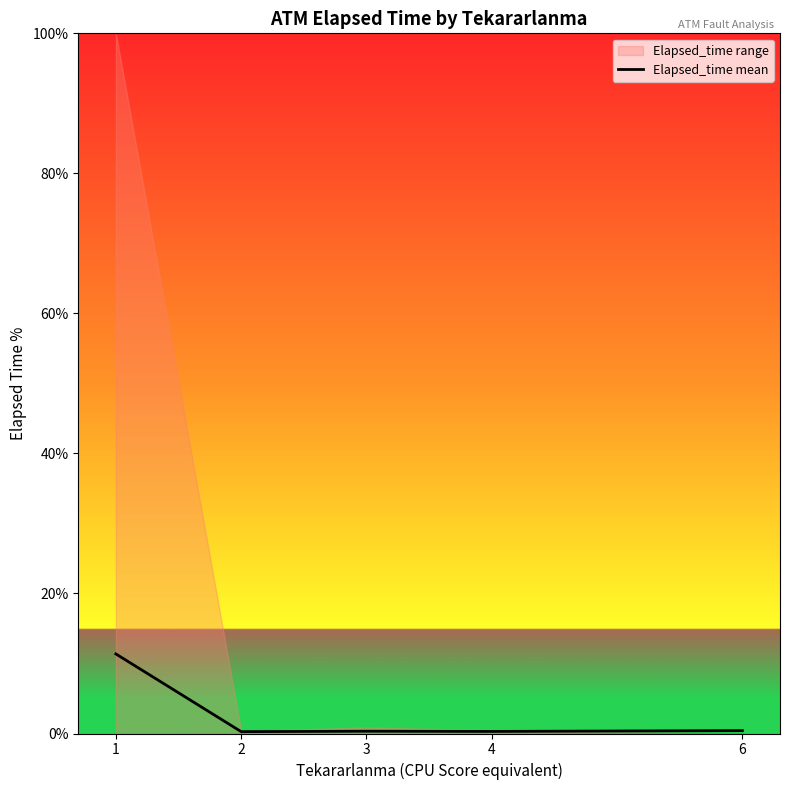

Reading left to right, transcribe all the data shown in this chart.

11.4	0.3	0.3	0.3	0.4